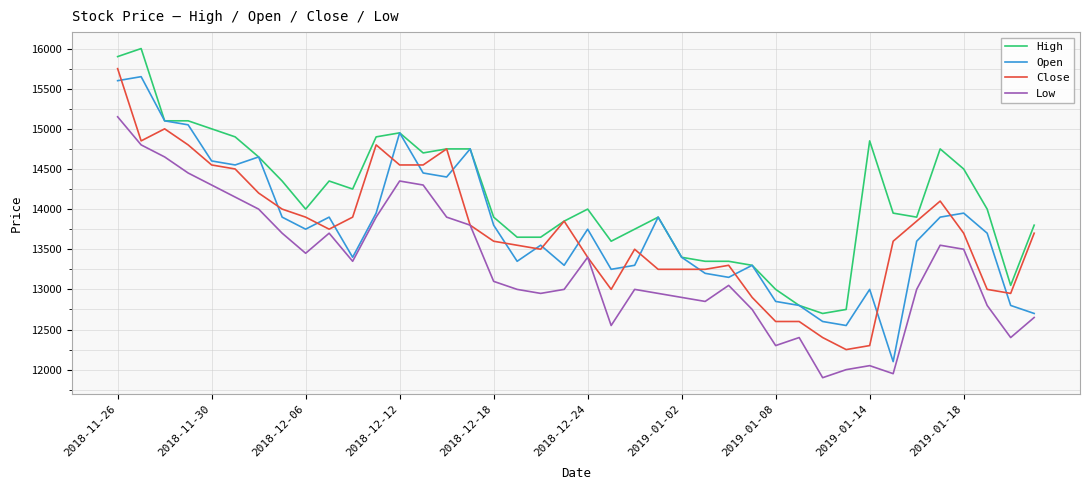

True or false: Close has more than 0 points higher than both neighbors.

True